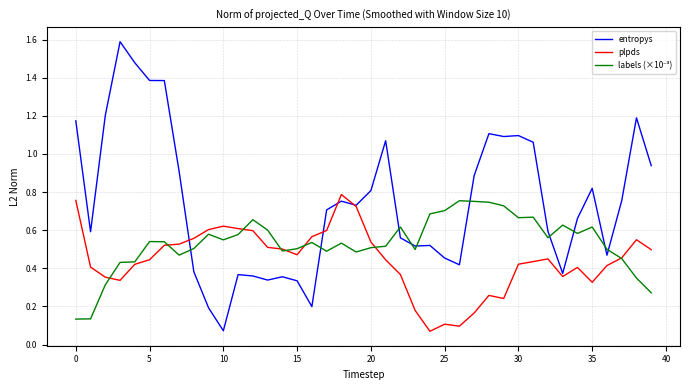

What is the greatest value displayed?

1.6